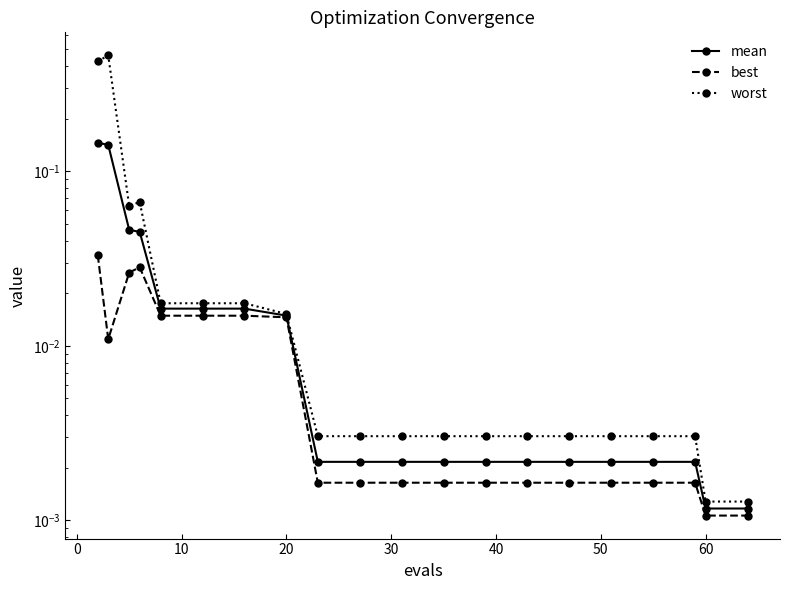

List the series in order of their overall mean, lowest first.

best, mean, worst